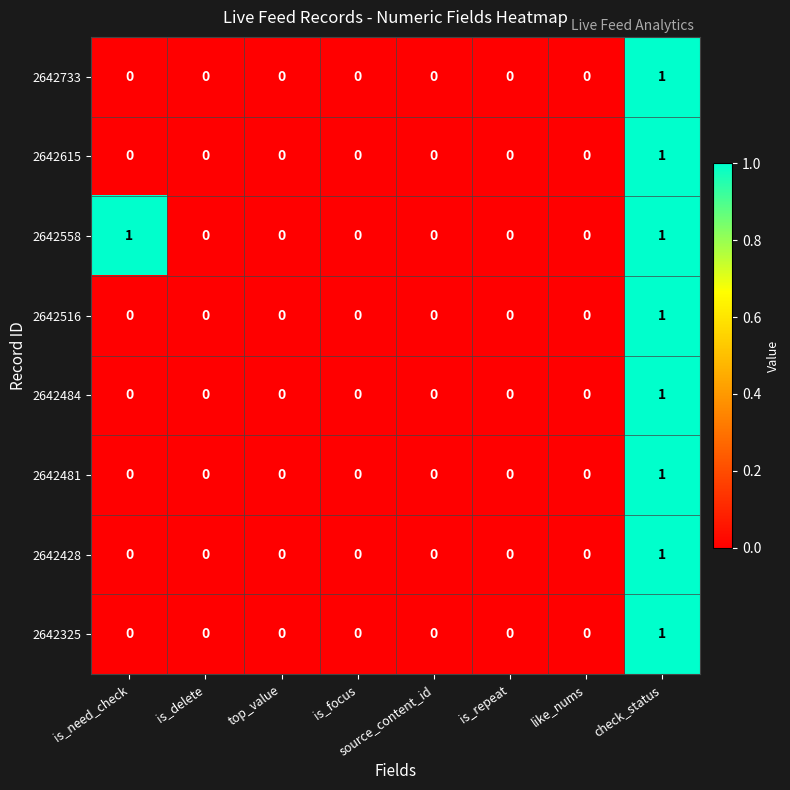

The value of 2642428 at is_delete is 0. True or false?

True